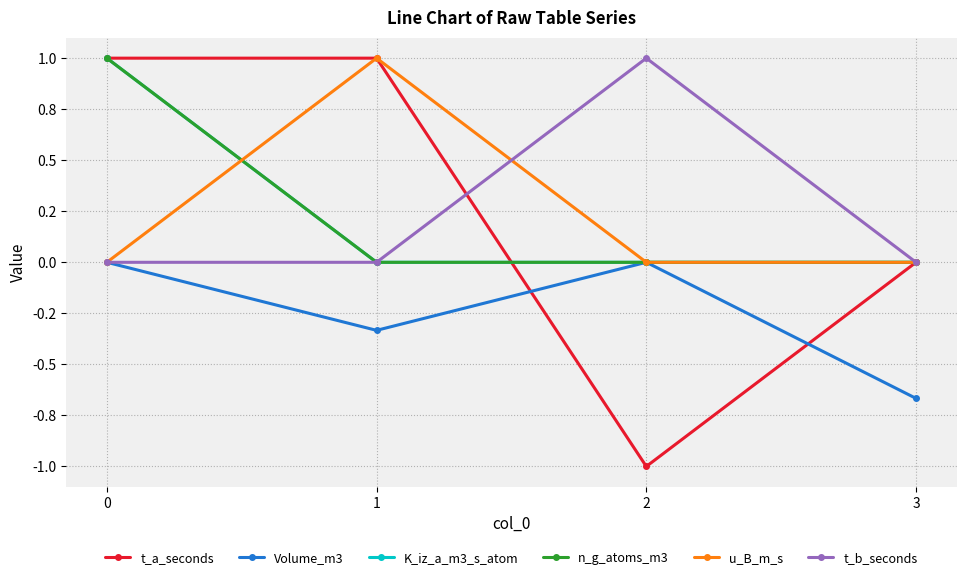

Which category has the lowest value across all series?

2